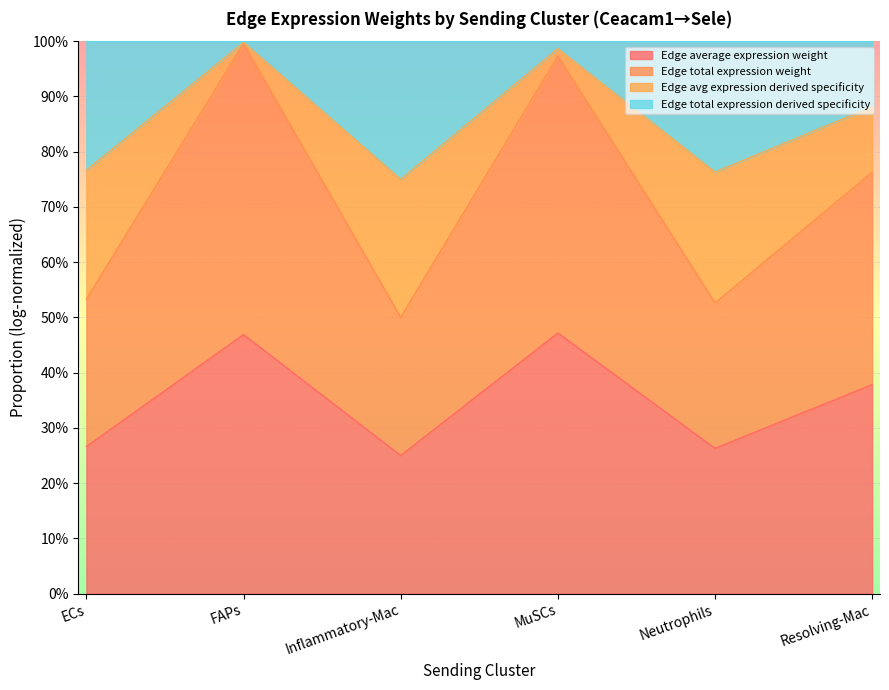

True or false: Edge average expression weight and Edge total expression weight intersect in this chart.

False